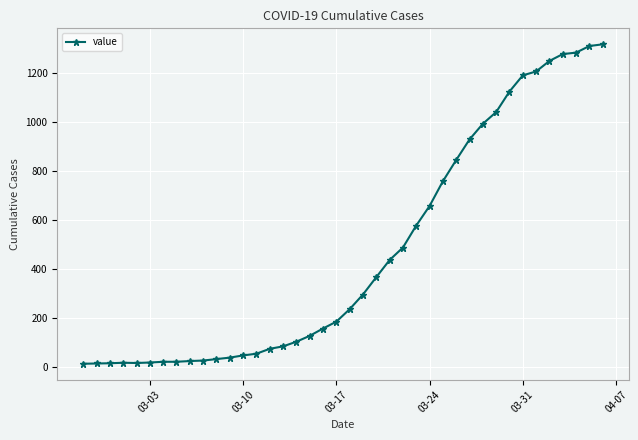

What is the difference between the second highest and minimum values?

1299